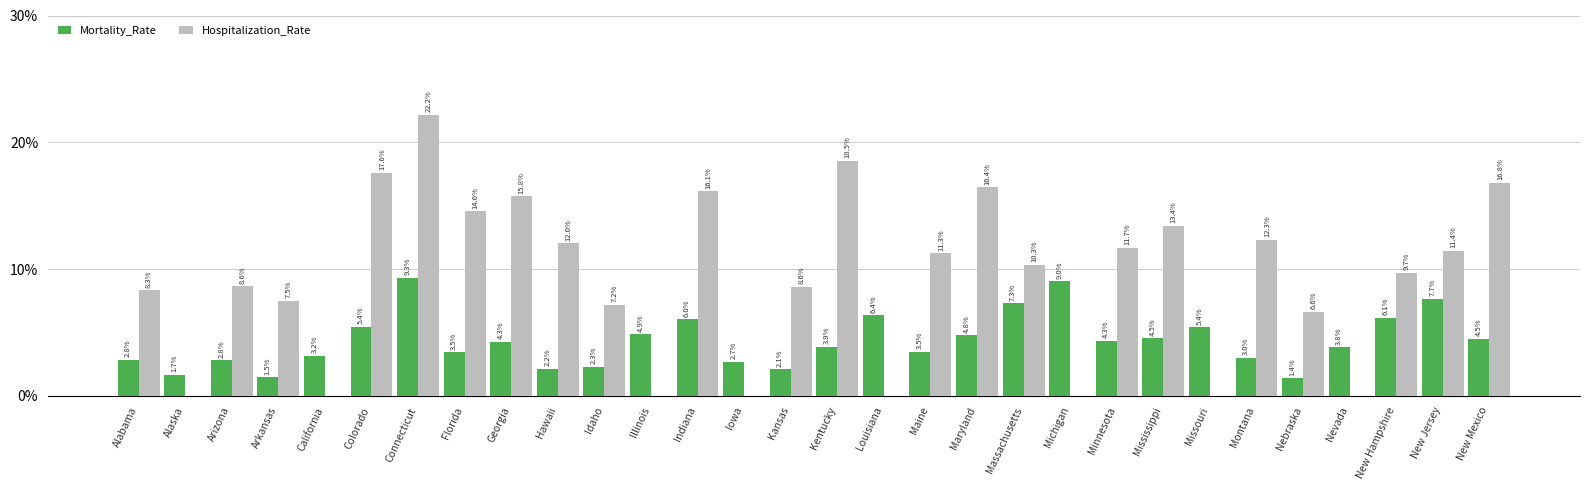

Between Iowa and New Jersey, which series saw the biggest shift?

Hospitalization_Rate